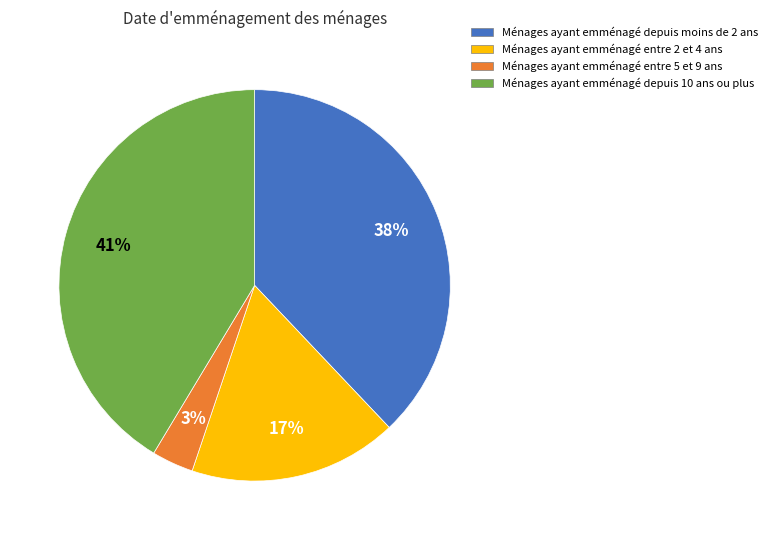

What percentage is the Ménages ayant emménagé depuis moins de 2 ans slice, to the nearest percent?

38%